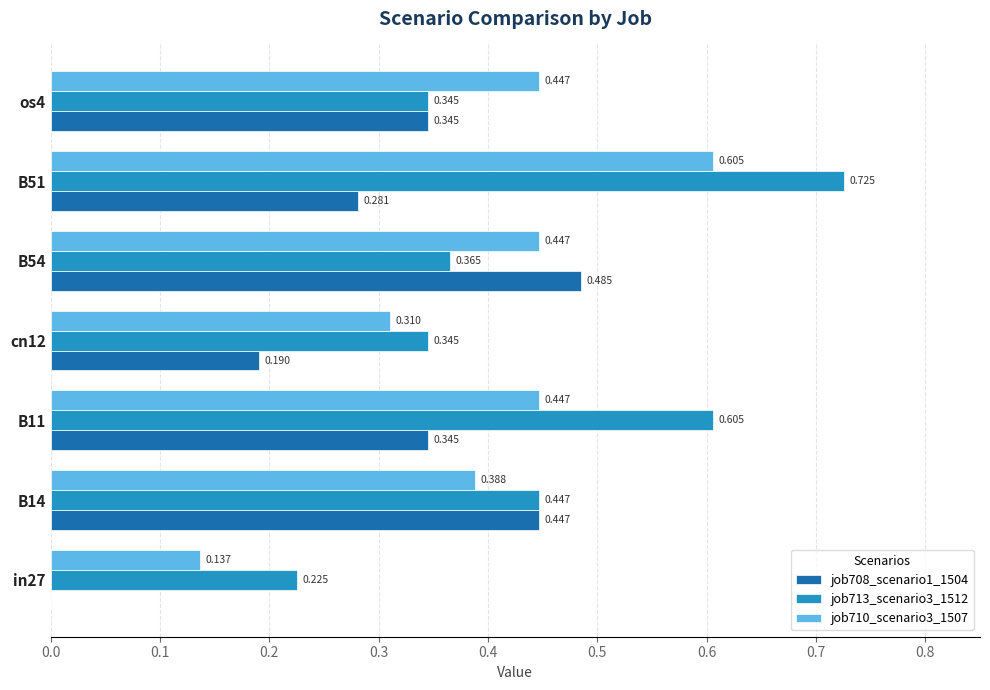

Is the value of job713_scenario3_1512 at B14 greater than the value of job708_scenario1_1504 at B54?

No